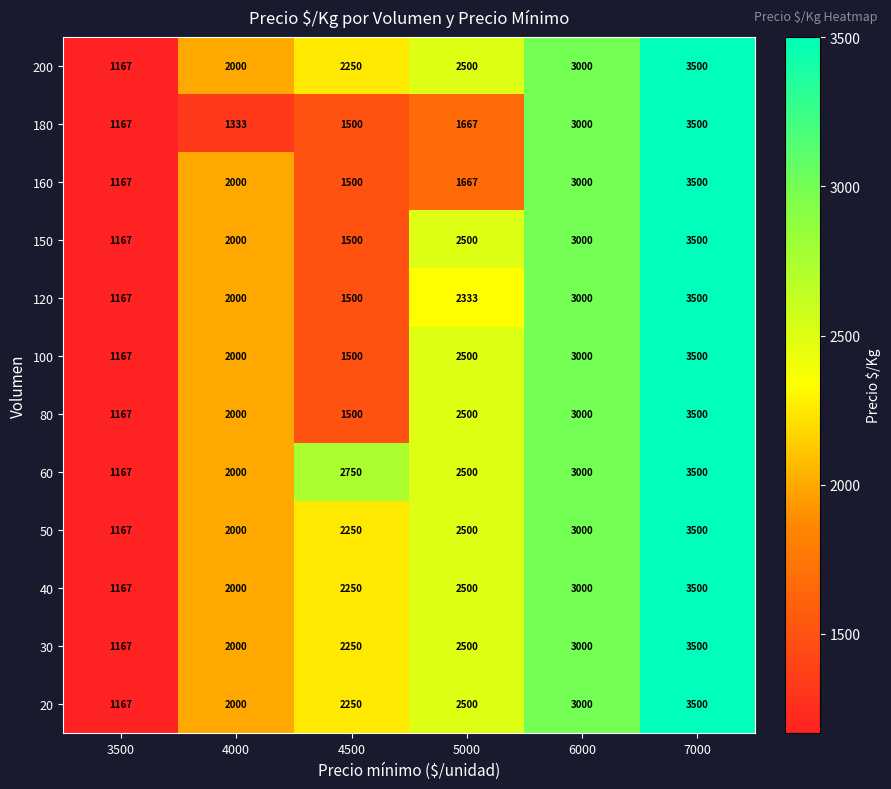

At which category is the sum across all series the highest?

7000